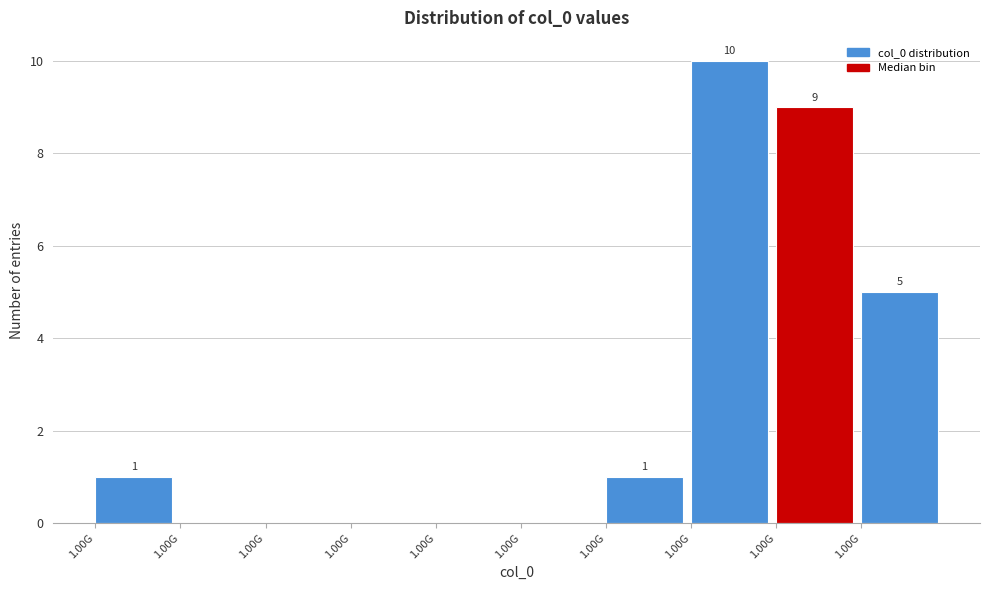

How many categories are shown in the chart?

10